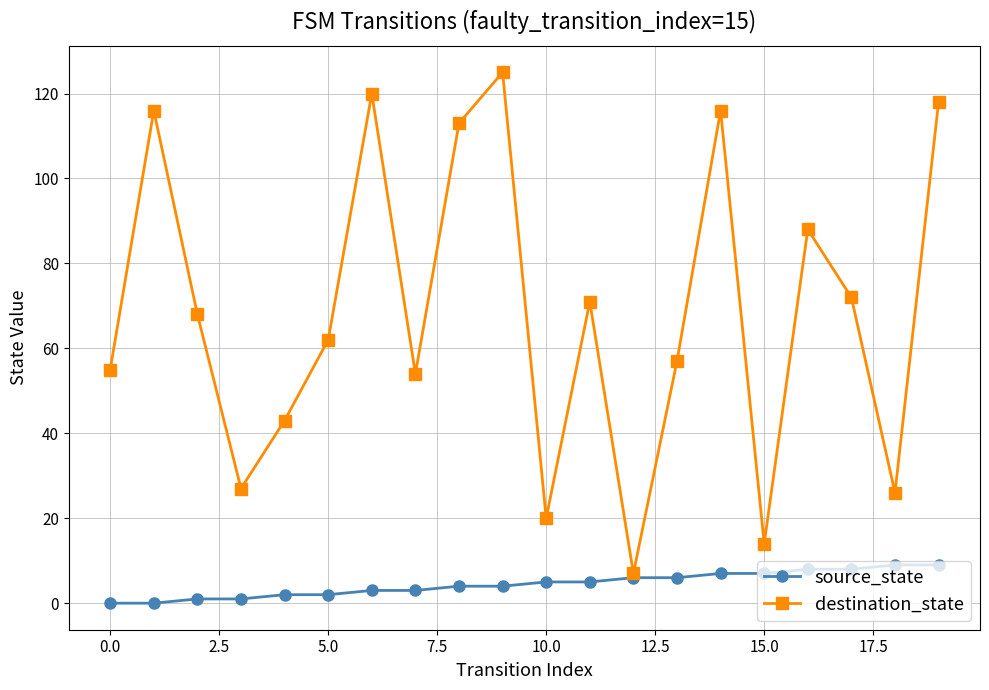

Which series has the widest spread of values?

destination_state